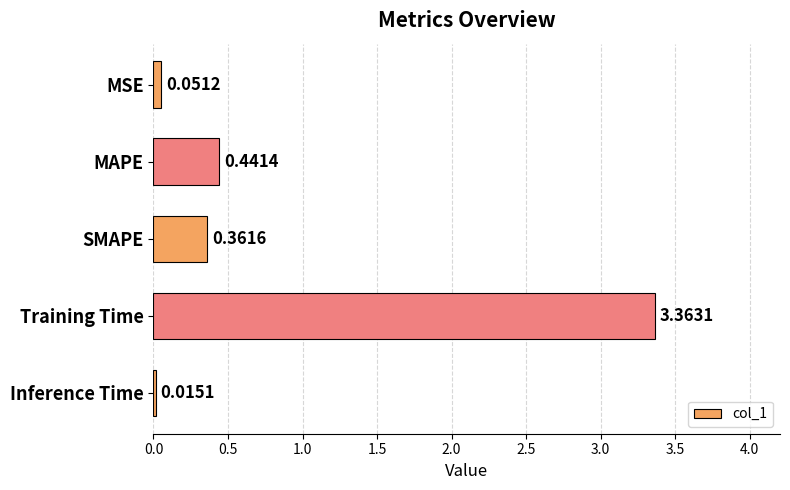

Does the chart contain any negative values?

No